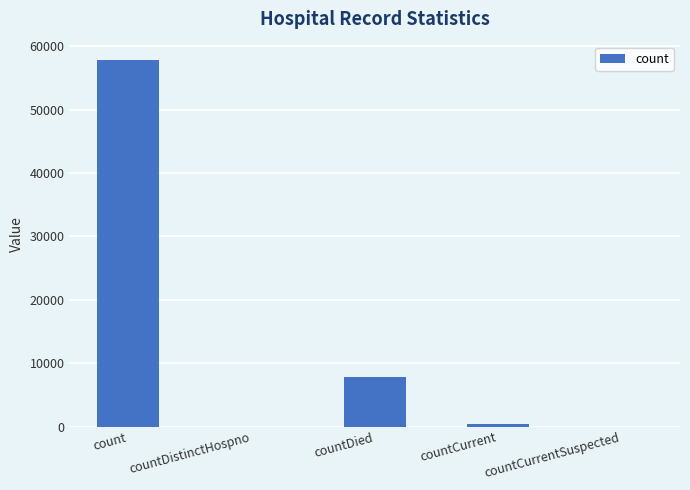

Is it true that the value at countDied is 10503?

False